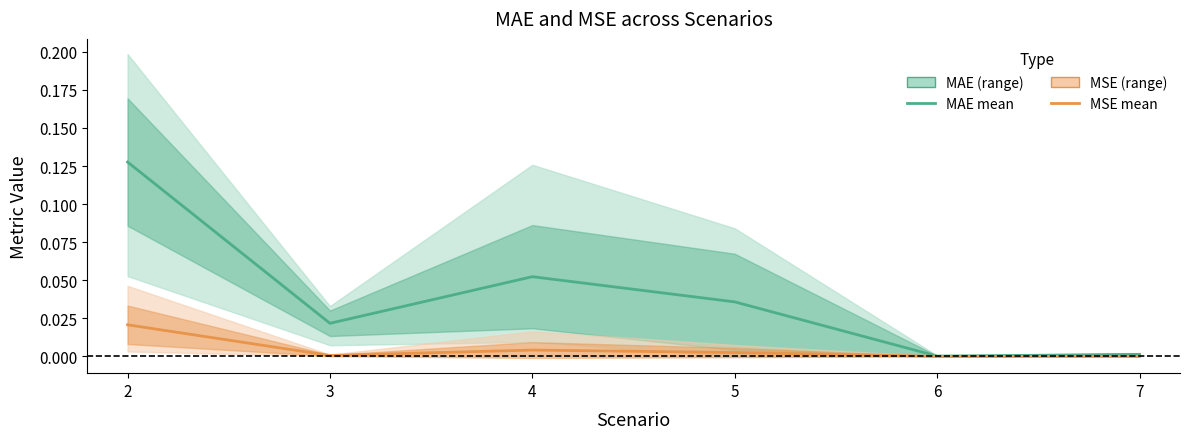

Is the value of MSE mean at 4 greater than the value of MAE mean at 6?

Yes